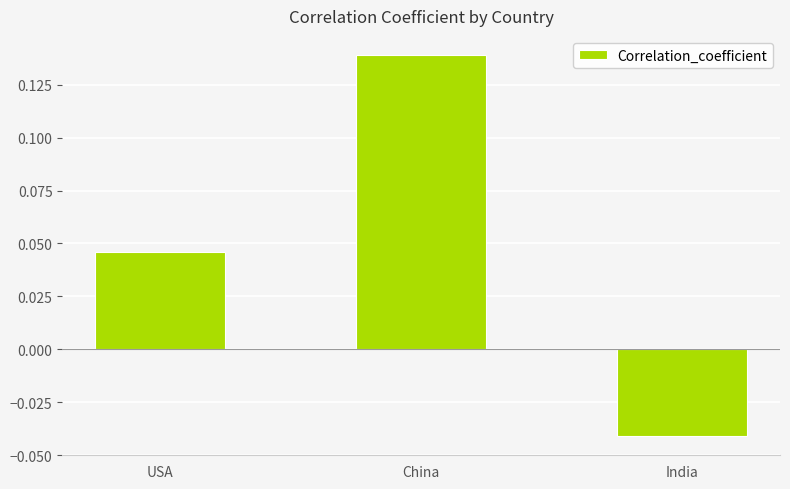

What is the difference between the values at India and China?

0.2